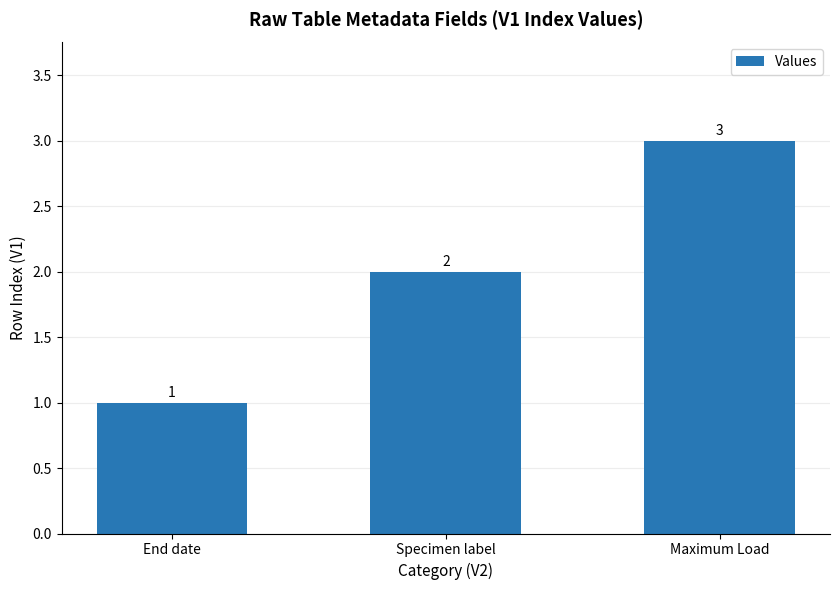

Rank the categories by value from highest to lowest.

Maximum Load, Specimen label, End date